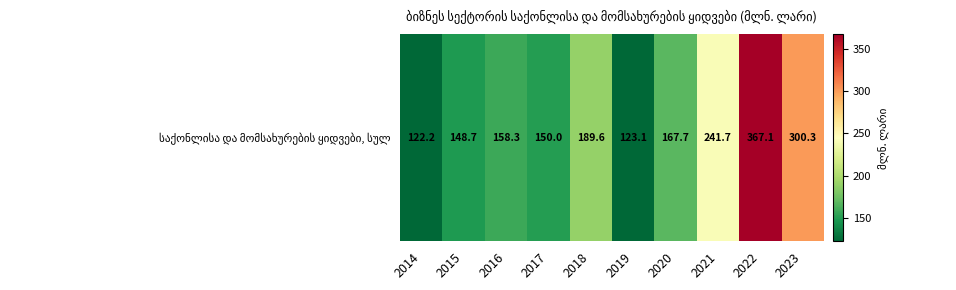

The chart shows a value of 189.6 at 2018. True or false?

True